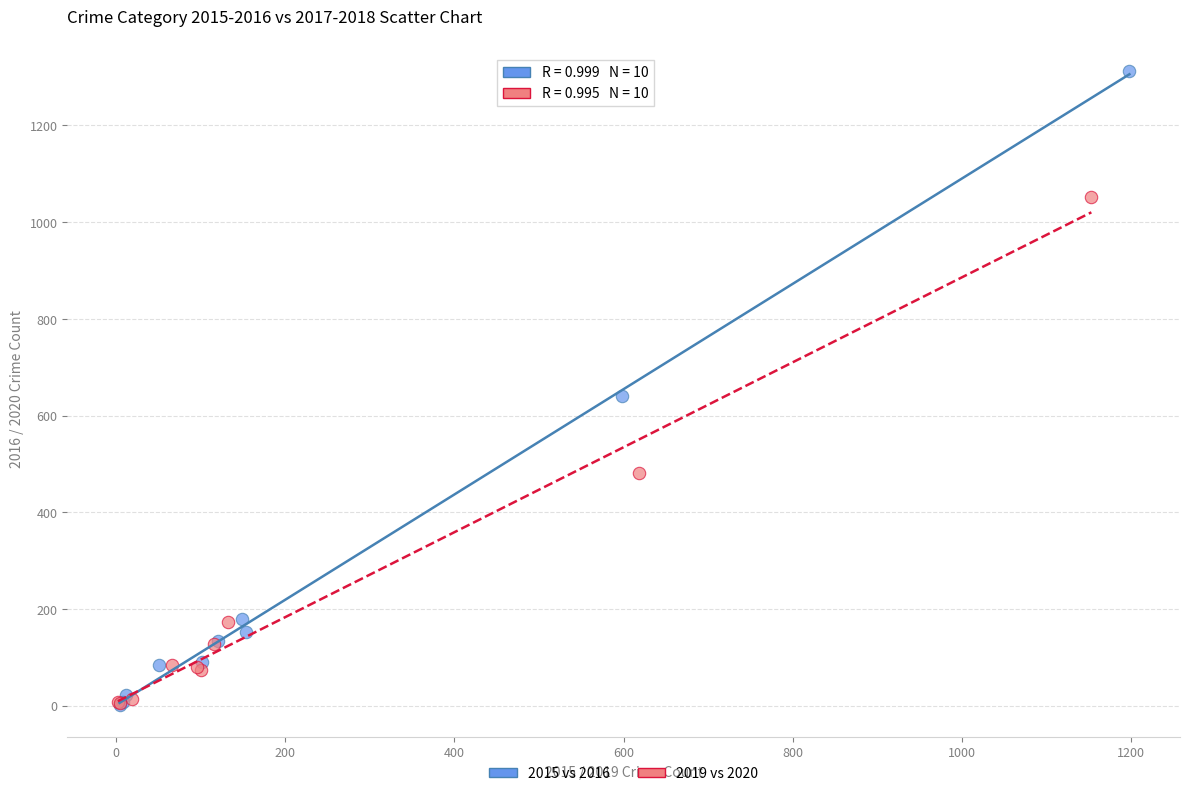

Which series has the largest Y range (max minus min)?

2015 vs 2016